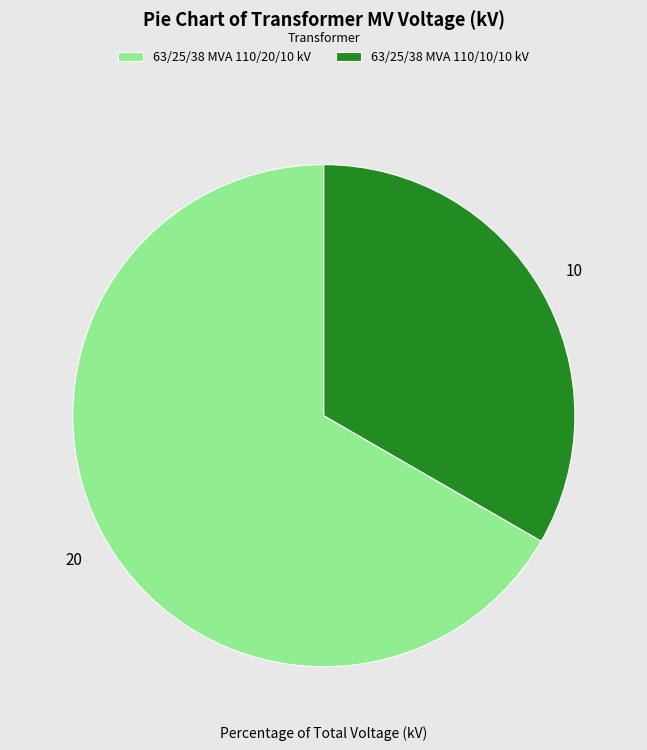

What is the smallest slice in the pie chart?

63/25/38 MVA 110/10/10 kV